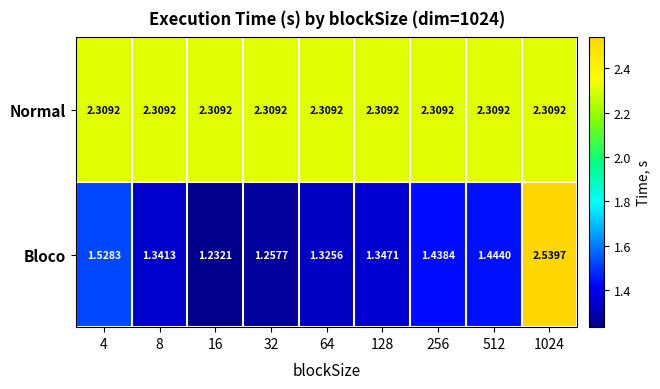

List the series in order of their overall mean, lowest first.

Bloco, Normal